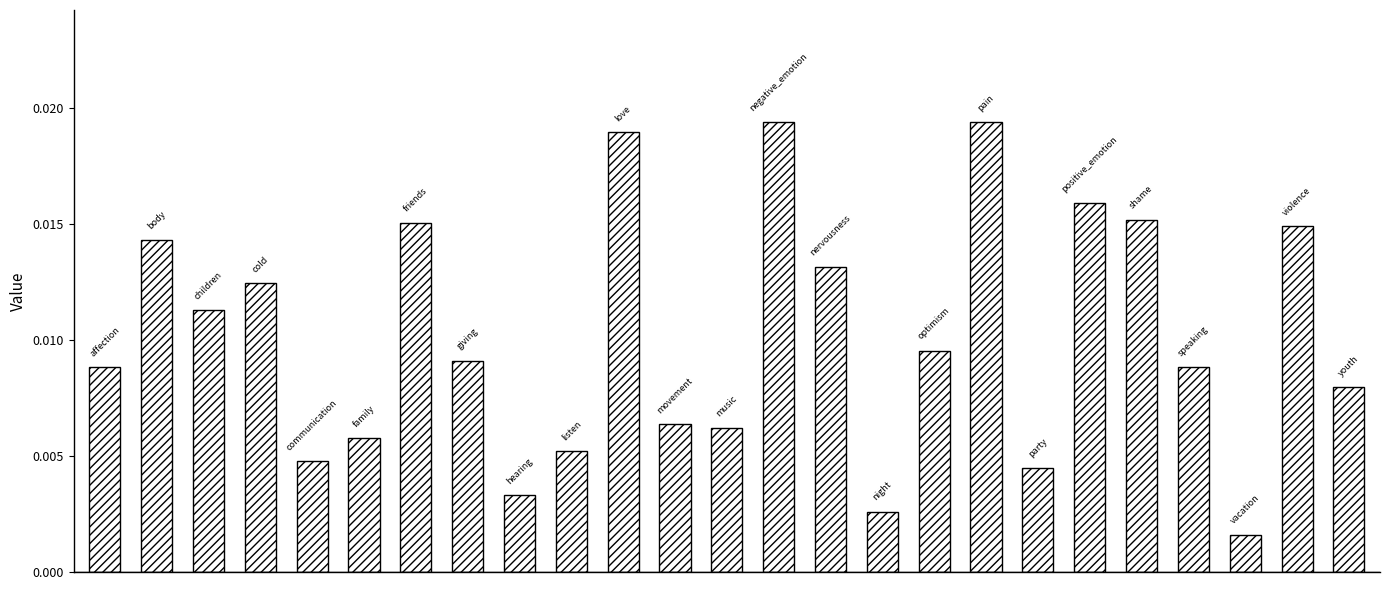

What is the sum of all values?

0.3